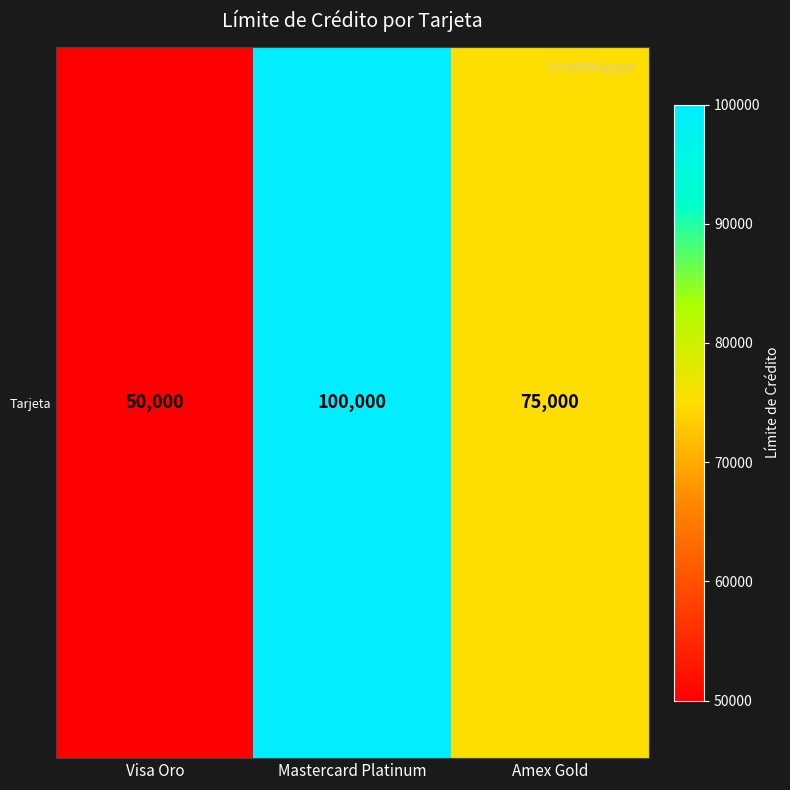

What is the change in value from Visa Oro to Mastercard Platinum?

+50000